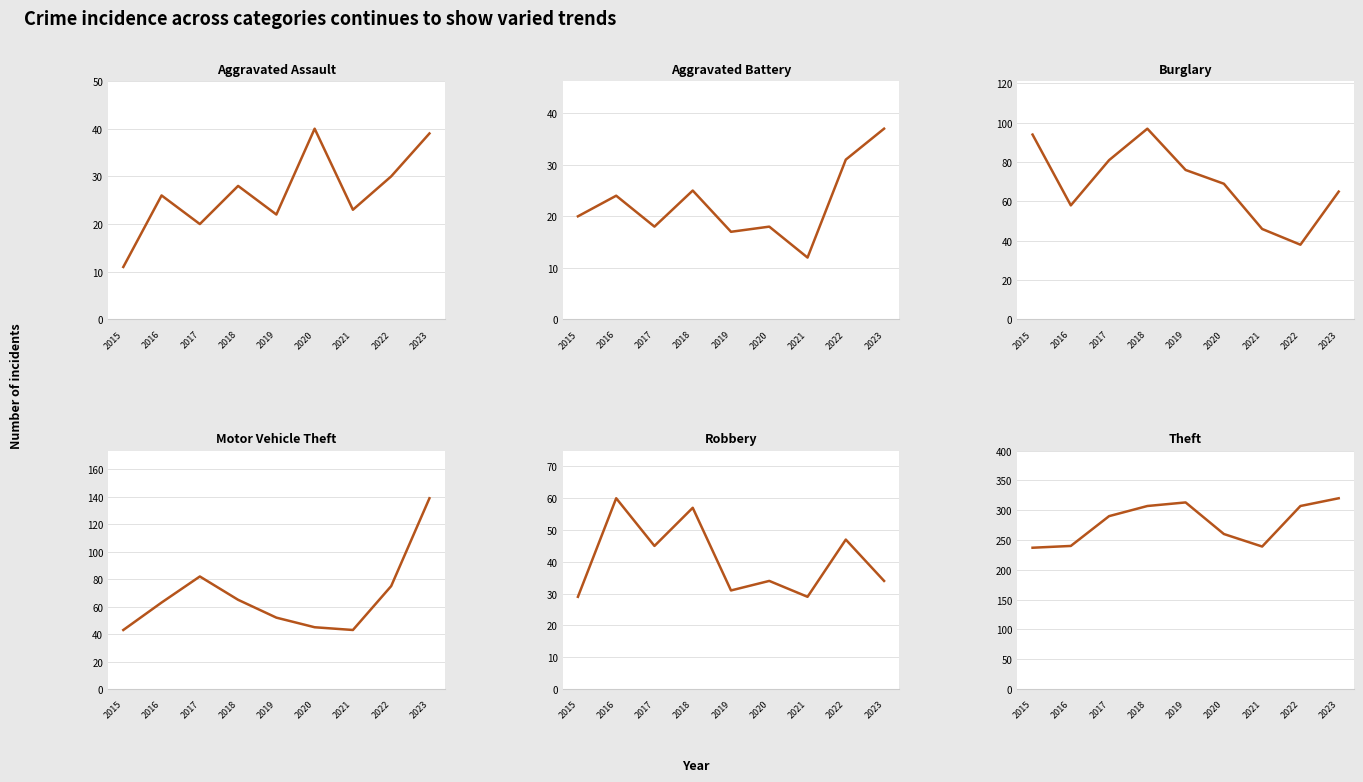

How many values in the Theft series are below 290?

4